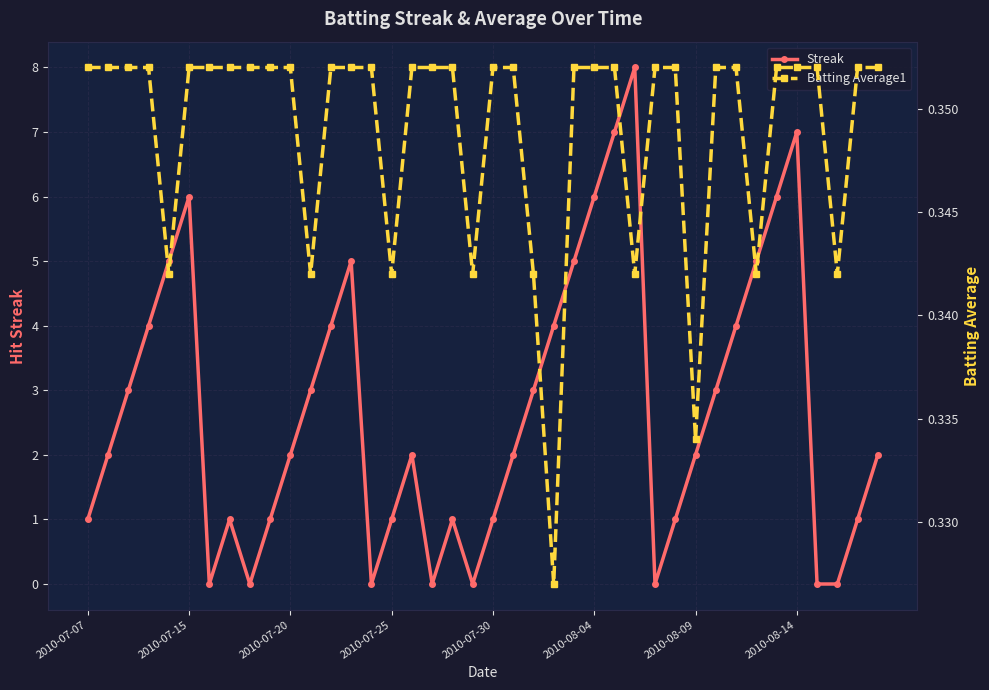

What is the difference between the maximum and minimum values in the Streak series?

8